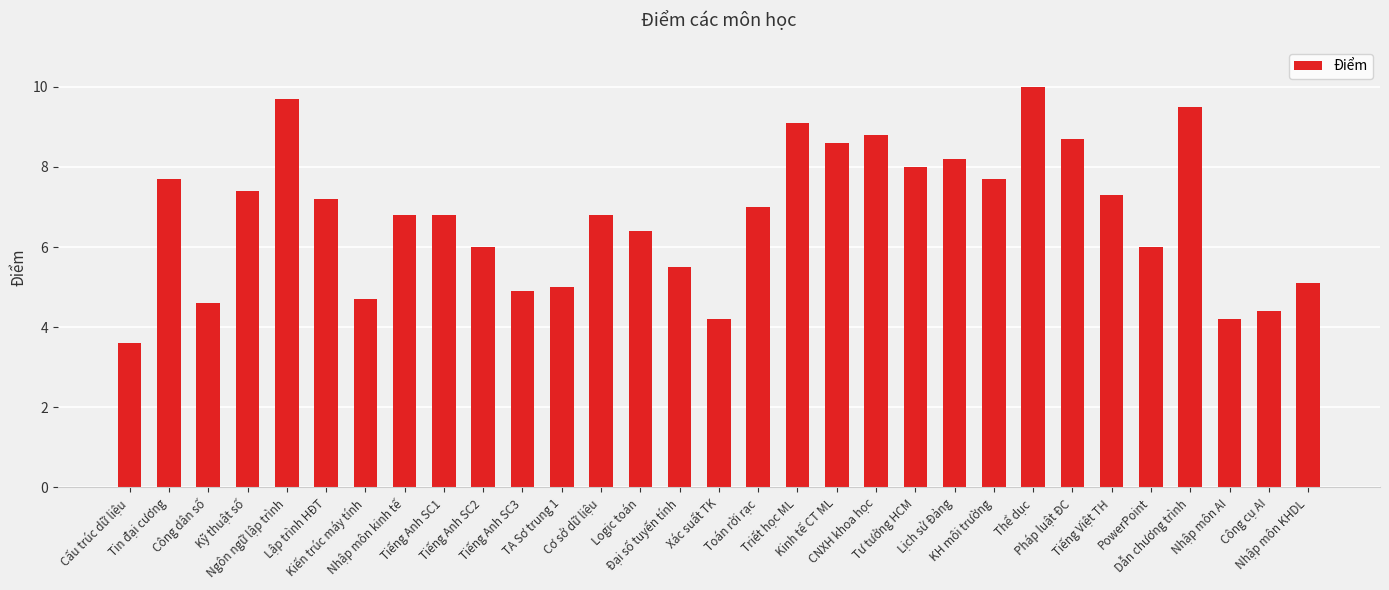

What is the difference between the second highest and second lowest values?

5.5